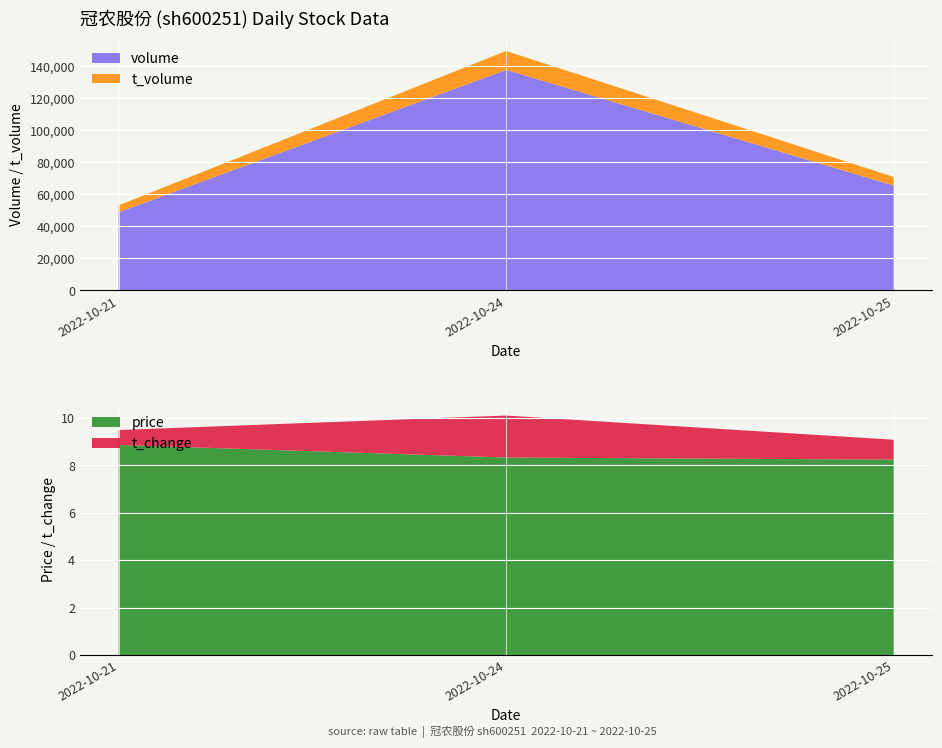

Reading left to right, list the values for the volume series.

48814	137755	65496